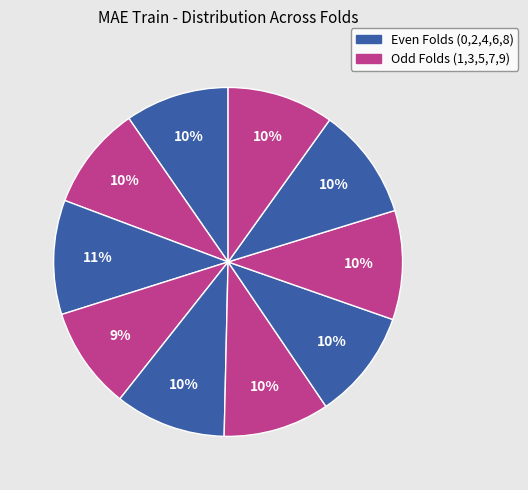

To the nearest percent, what is the average slice percentage?

10%